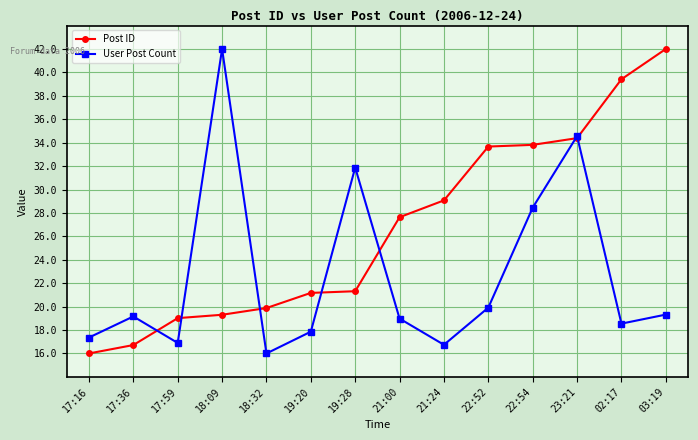

At 18:32, list the series in order from largest to smallest.

Post ID, User Post Count